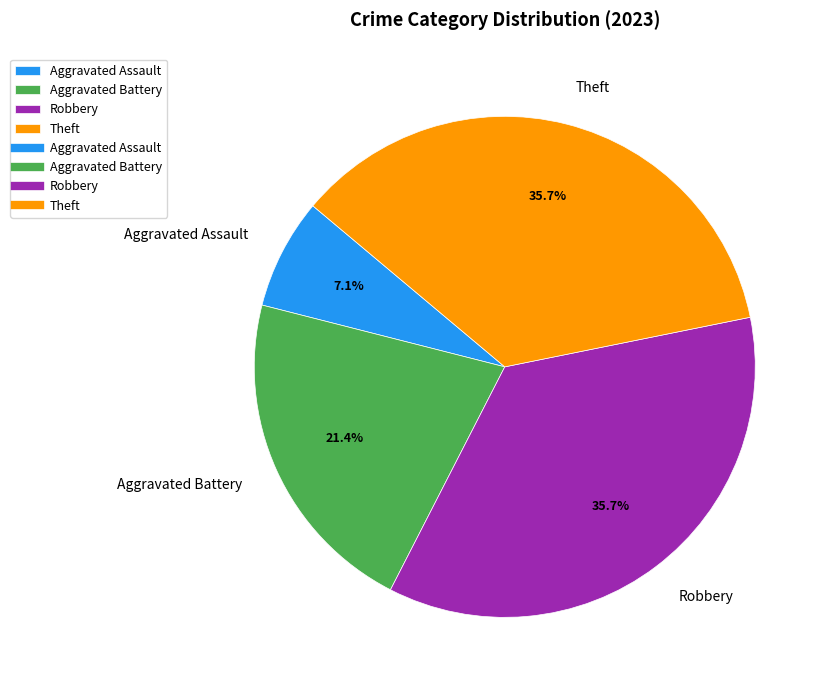

Does any single category account for the majority?

No